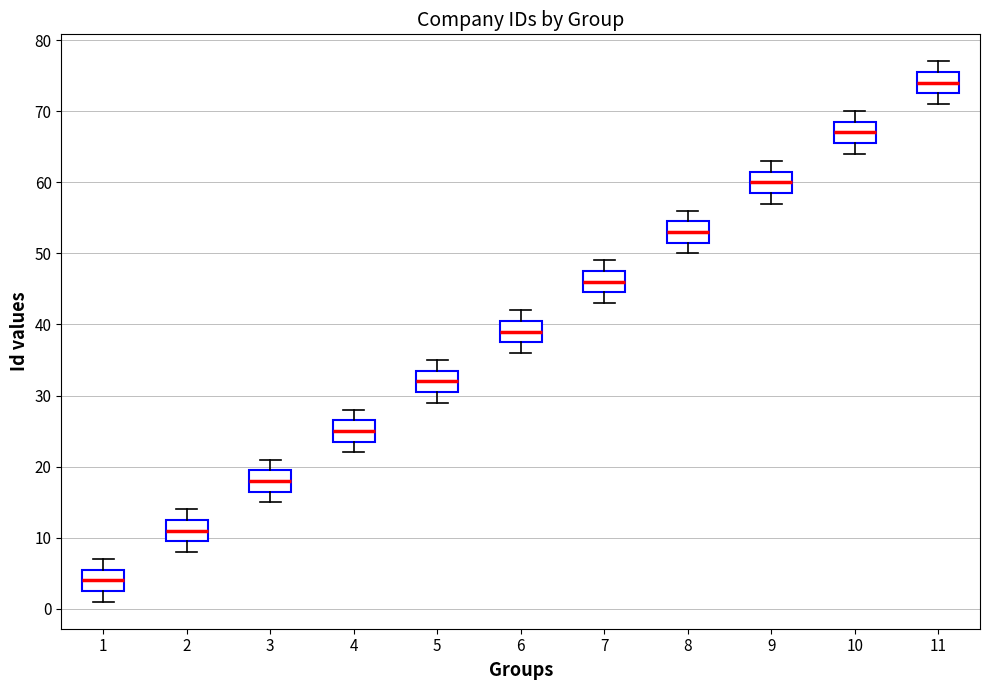

Reading left to right, transcribe this box plot: for each box, give where its median line is, the range the box spans, and where its two whiskers end, as read against the y-axis. The values are not printed on the chart, so give them approximately, as read against the axis.

1: median 4, box 3 to 6, whiskers 1 to 7
2: median 11, box 10 to 13, whiskers 8 to 14
3: median 18, box 17 to 20, whiskers 15 to 21
4: median 25, box 24 to 27, whiskers 22 to 28
5: median 32, box 31 to 34, whiskers 29 to 35
6: median 39, box 38 to 41, whiskers 36 to 42
7: median 46, box 45 to 48, whiskers 43 to 49
8: median 53, box 52 to 55, whiskers 50 to 56
9: median 60, box 59 to 62, whiskers 57 to 63
10: median 67, box 66 to 69, whiskers 64 to 70
11: median 74, box 73 to 76, whiskers 71 to 77